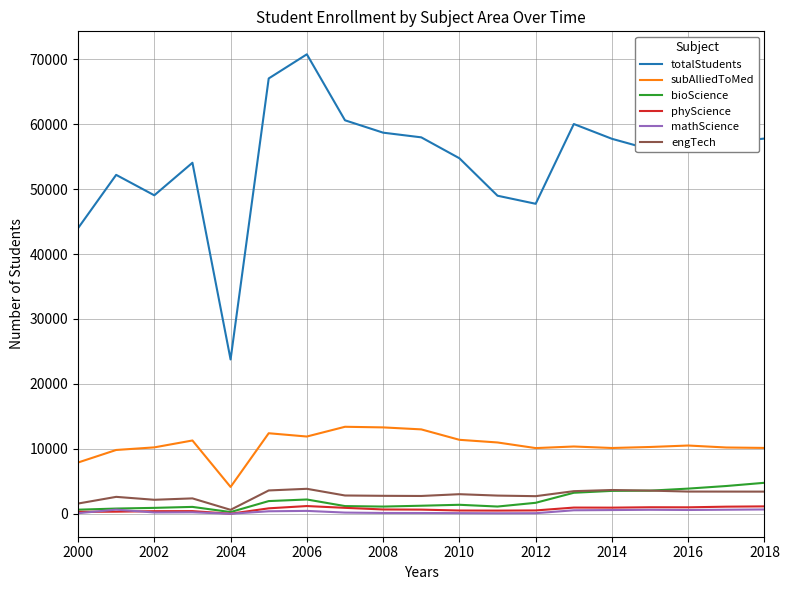

What is the difference between the maximum and minimum values in the subAlliedToMed series?

9260